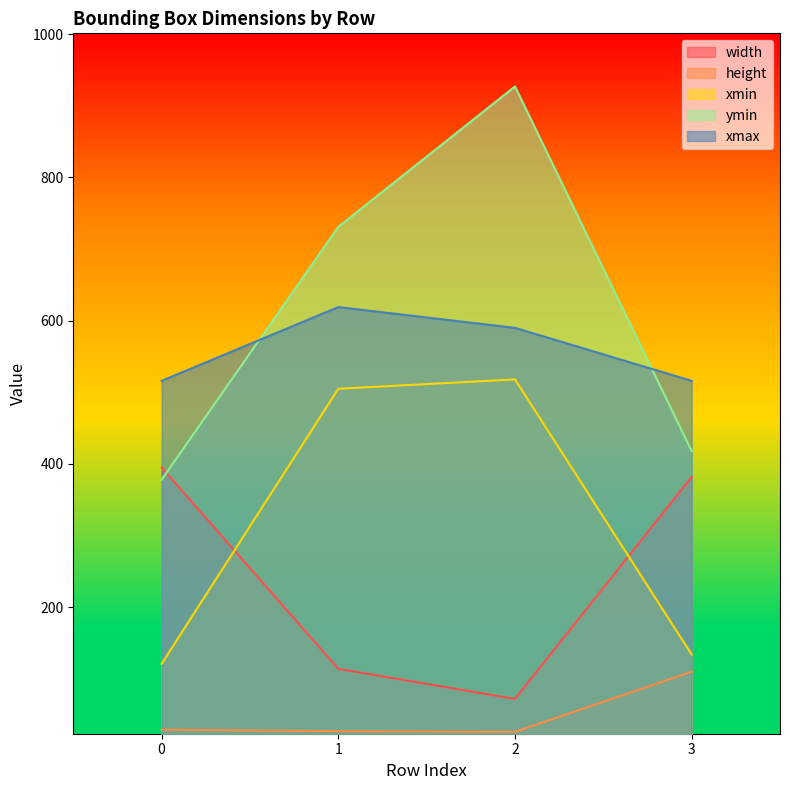

Which series has the largest range (max minus min)?

ymin